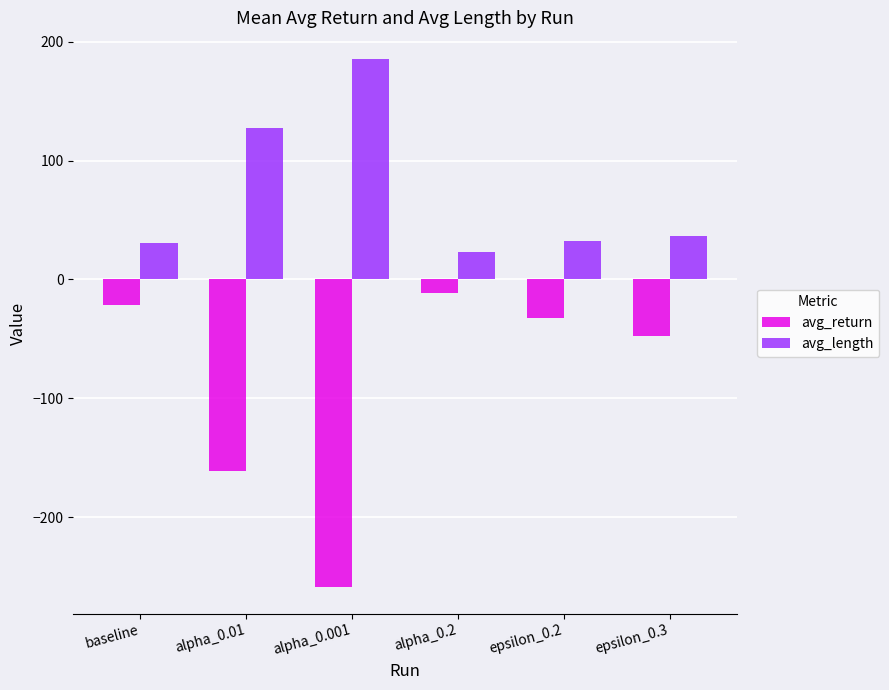

Which label corresponds to the largest value in the chart?

alpha_0.001